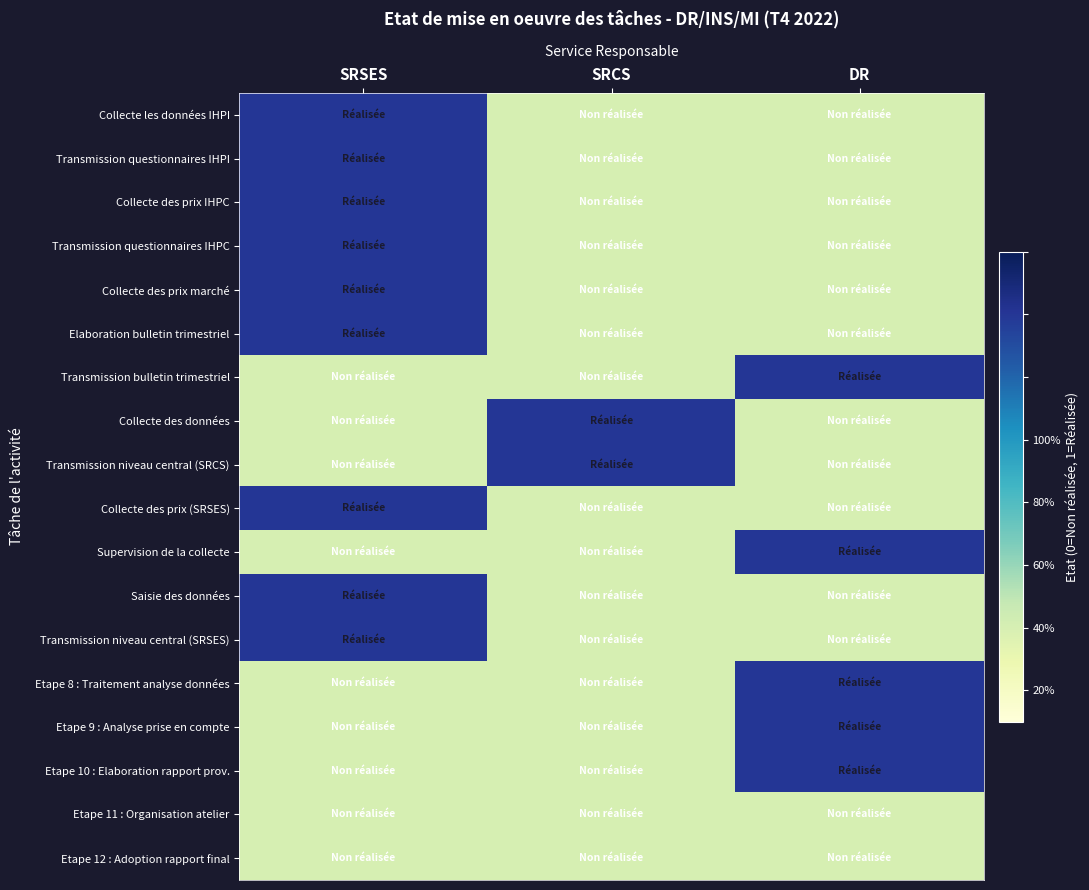

Which series has the largest range (max minus min)?

Collecte les données IHPI